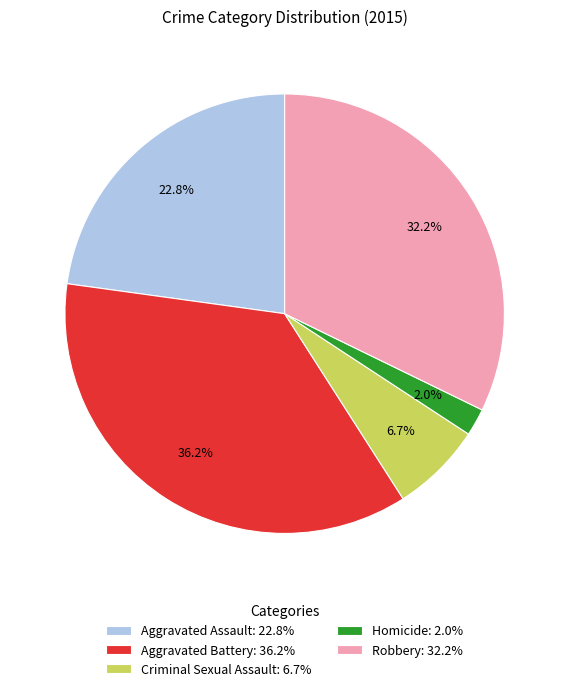

True or false: Aggravated Assault accounts for 23% of the total.

True